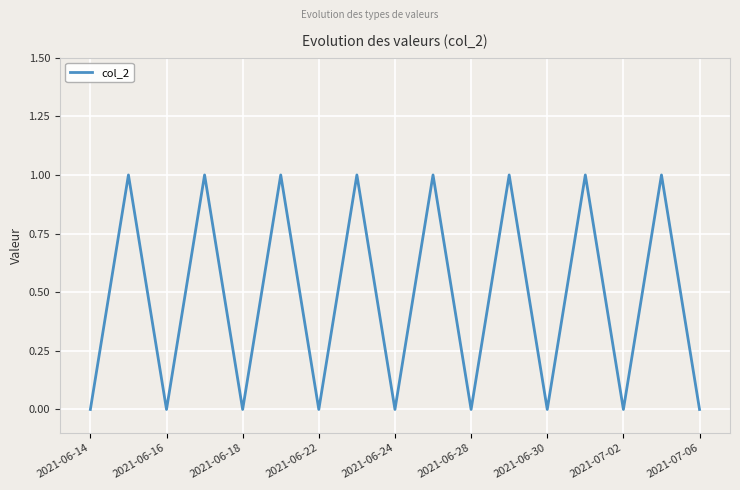

Reading left to right, list all the values displayed in this chart.

0	1	0	1	0	1	0	1	0	1	0	1	0	1	0	1	0